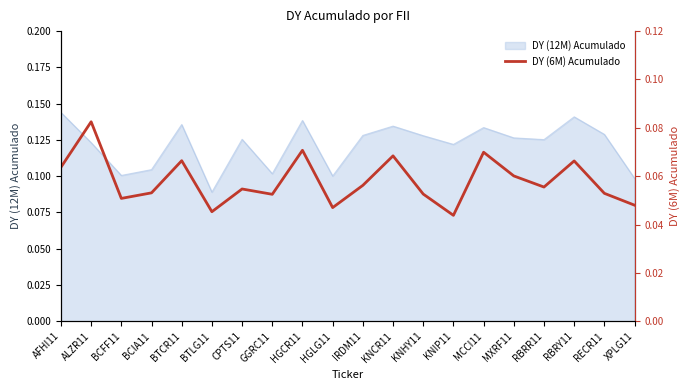

At which label does DY (12M) Acumulado reach its minimum?

BTLG11